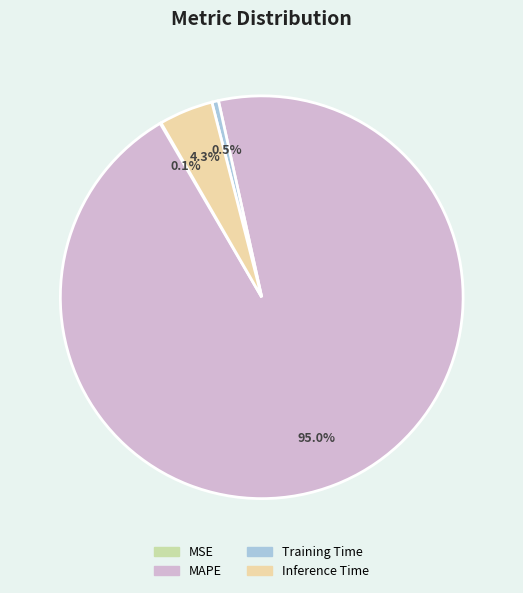

Between Training Time and Inference Time, which is larger?

Inference Time